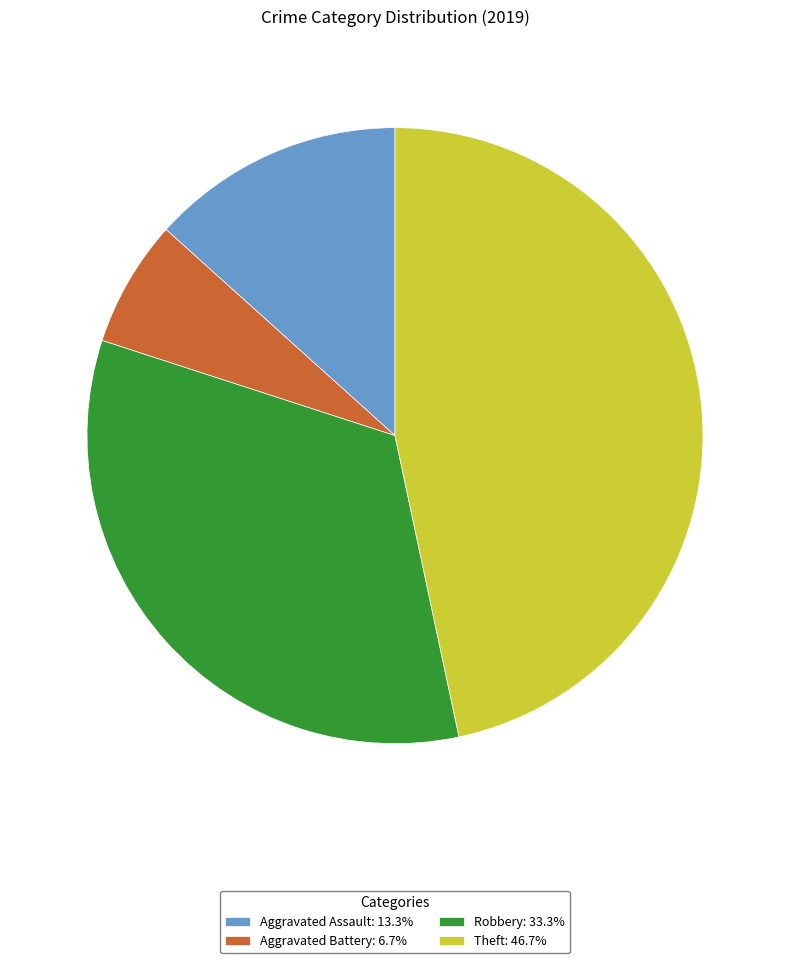

Combined, do Robbery: 33.3% and Aggravated Assault: 13.3% account for over 50%?

No